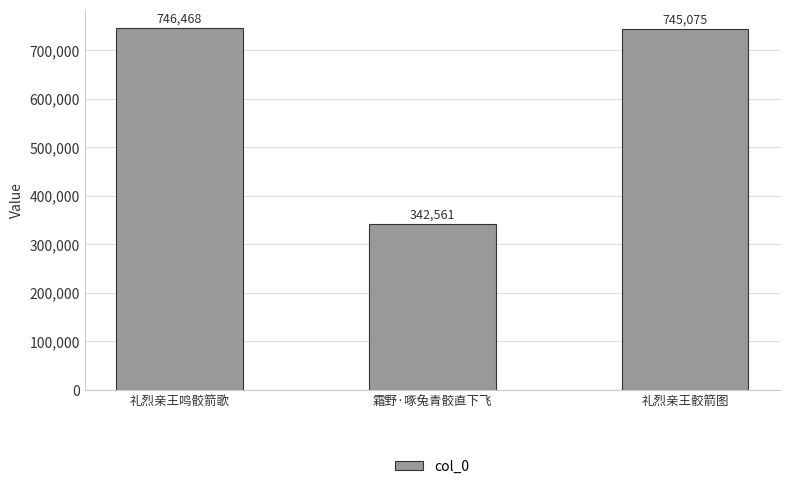

What is the maximum value shown in the chart?

746468